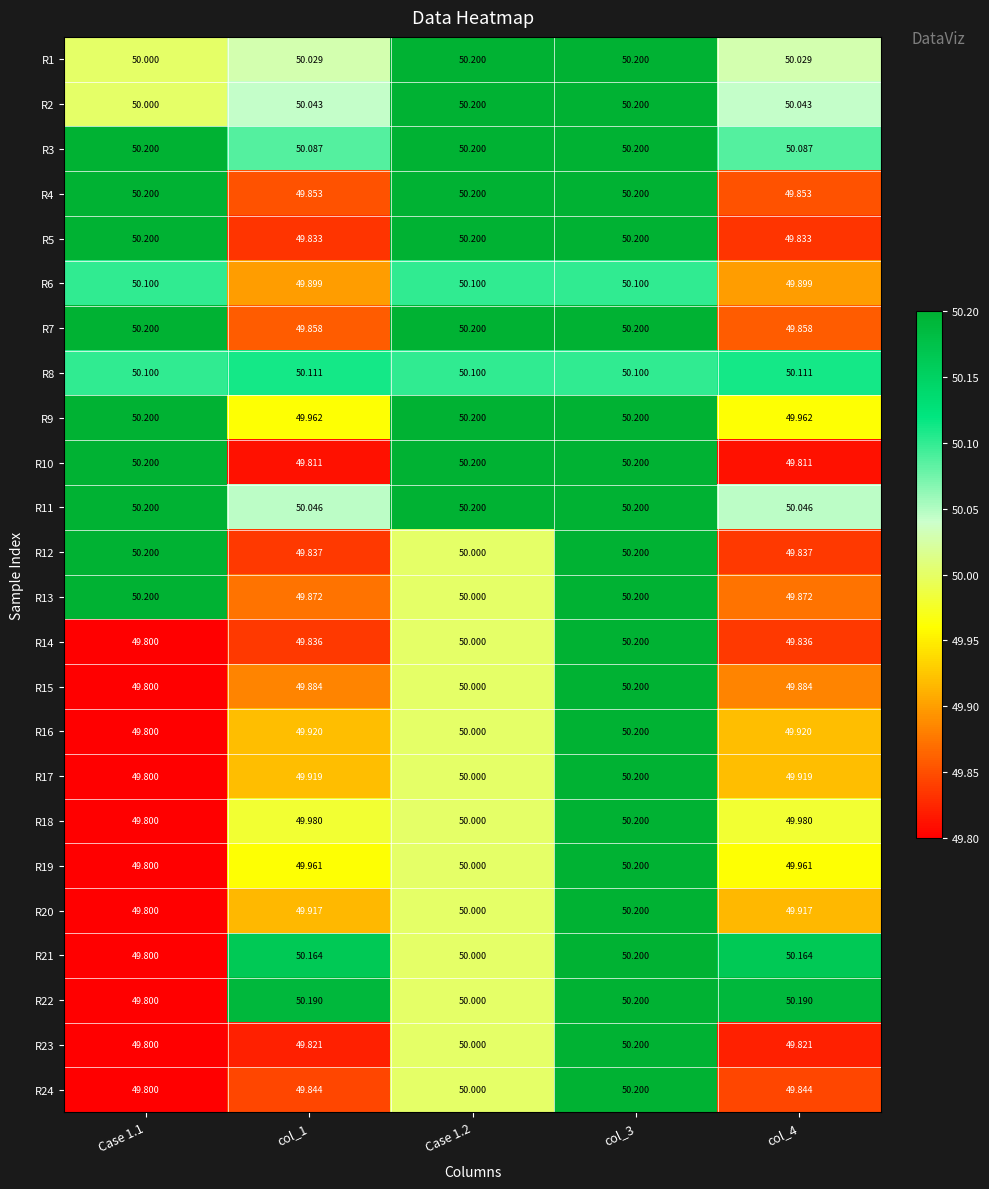

Which has a higher value, col_1 or Case 1.1?

col_1